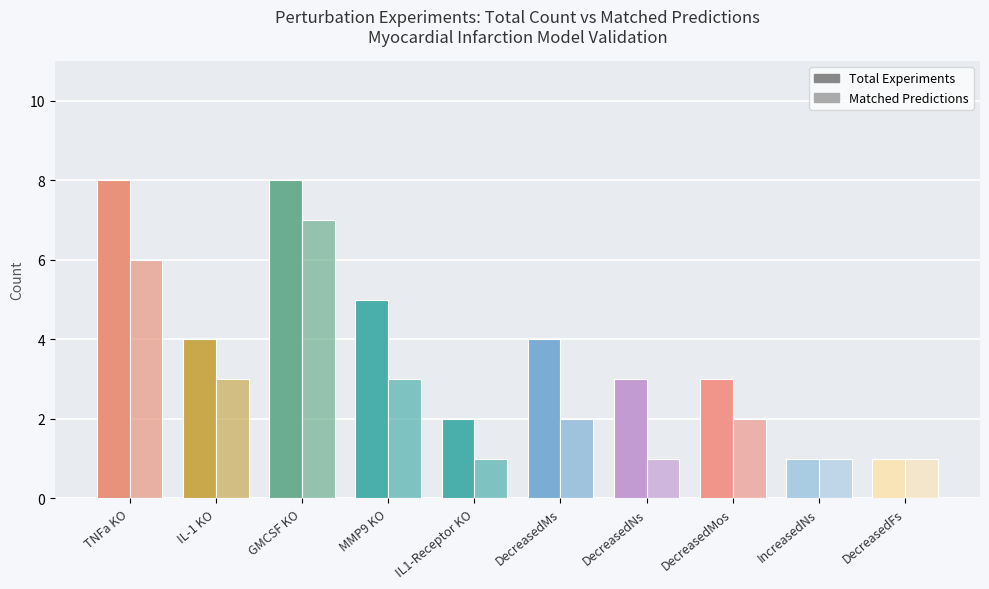

What is the approximate value of Matched Predictions at DecreasedNs?

1